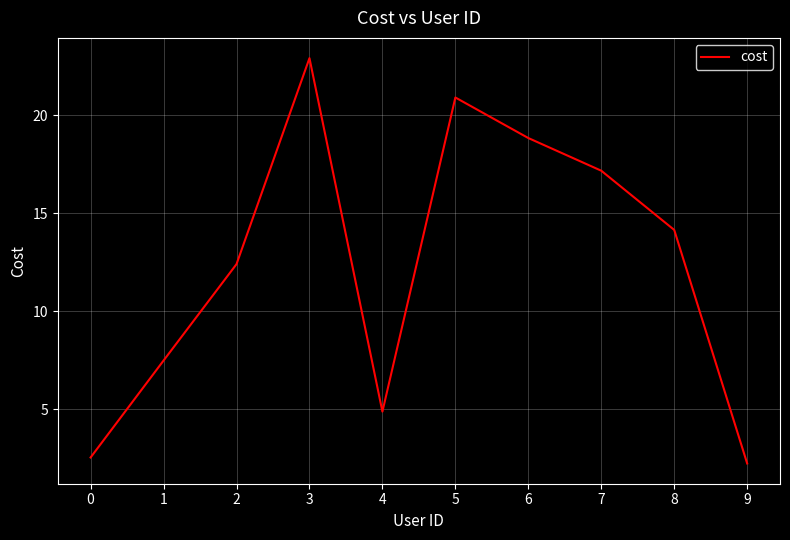

Is it true that the value at 7 is 5.9?

False